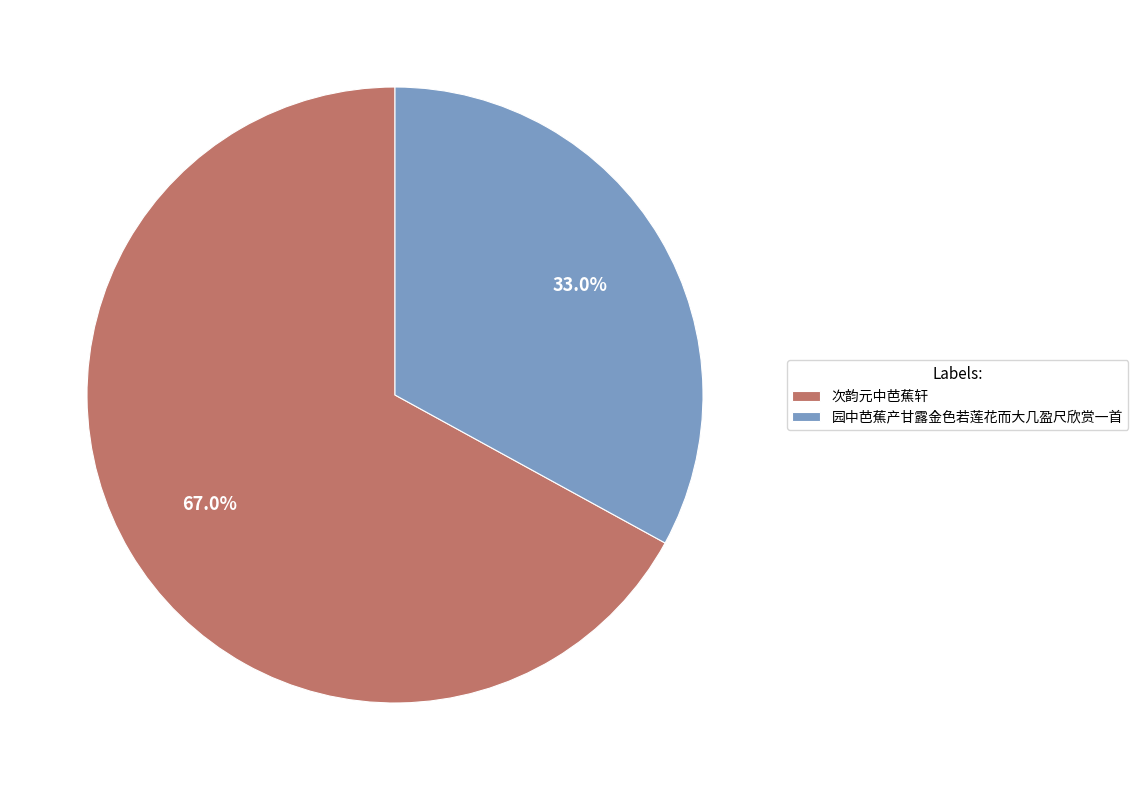

To the nearest percent, what portion does 次韵元中芭蕉轩 represent?

67%